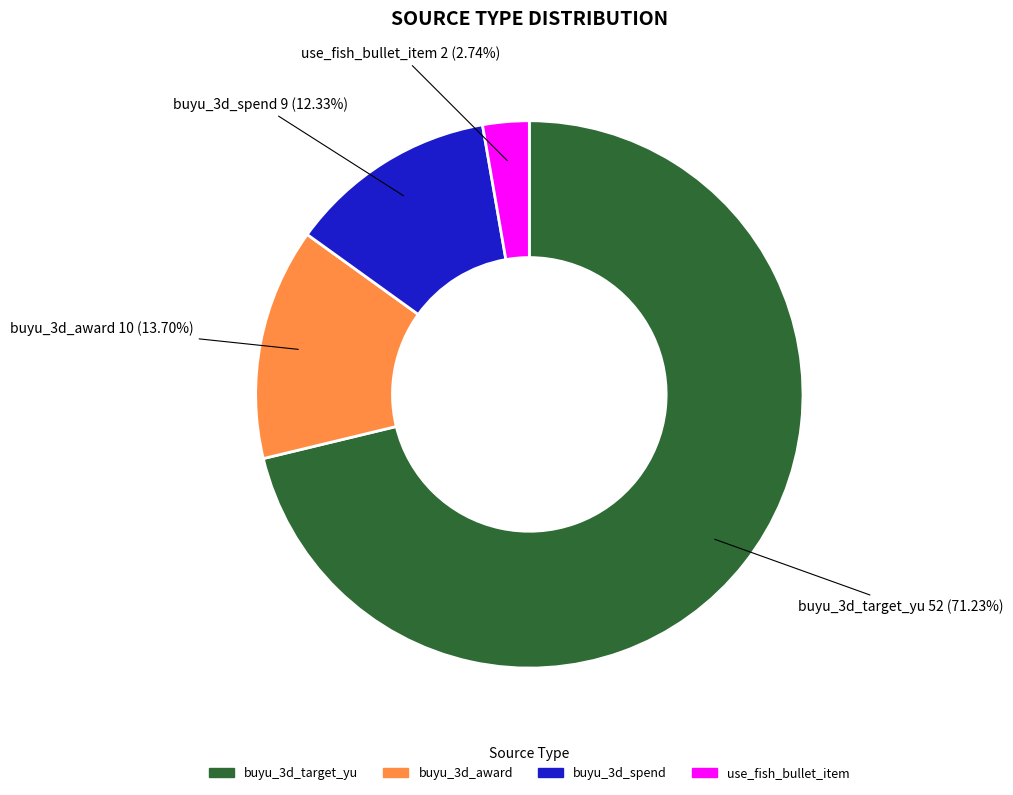

What is the smallest slice in the pie chart?

use_fish_bullet_item